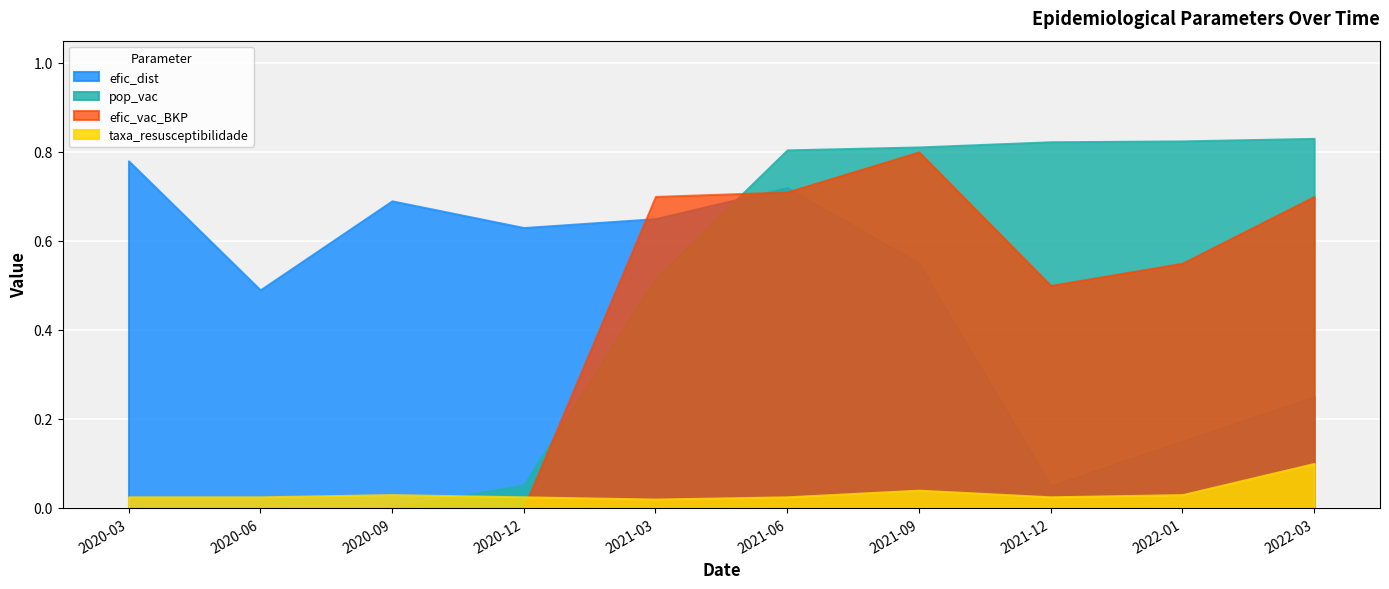

Which series ends up on top after the final intersection of taxa_resusceptibilidade and efic_vac_BKP?

efic_vac_BKP